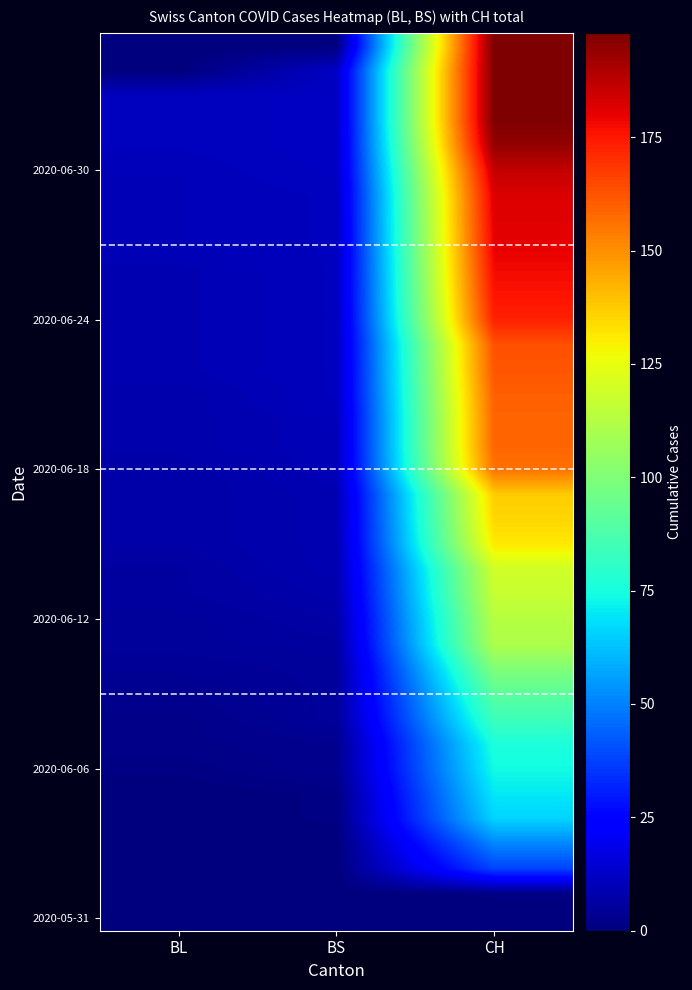

How many distinct data groups are displayed?

36